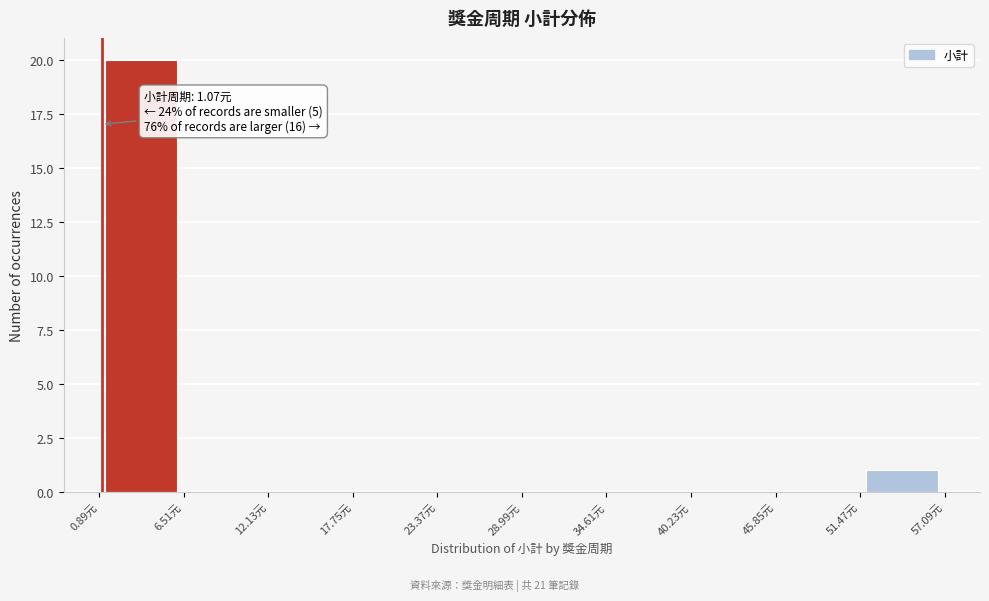

Over which range of the x-axis is the bar tallest?

1 to 7